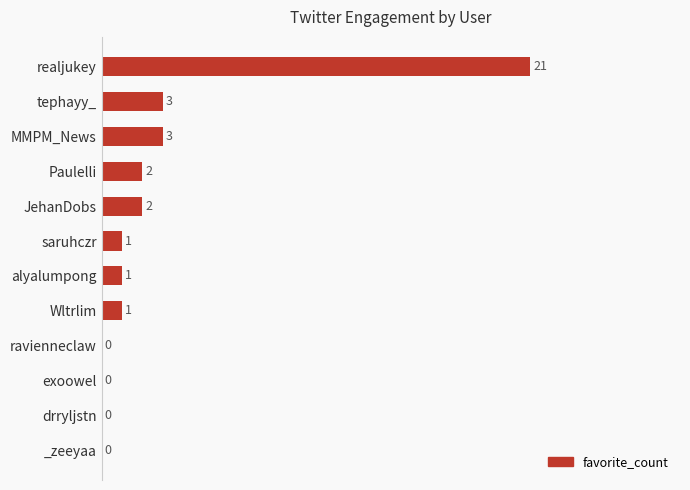

What is the change in value from realjukey to alyalumpong?

-20